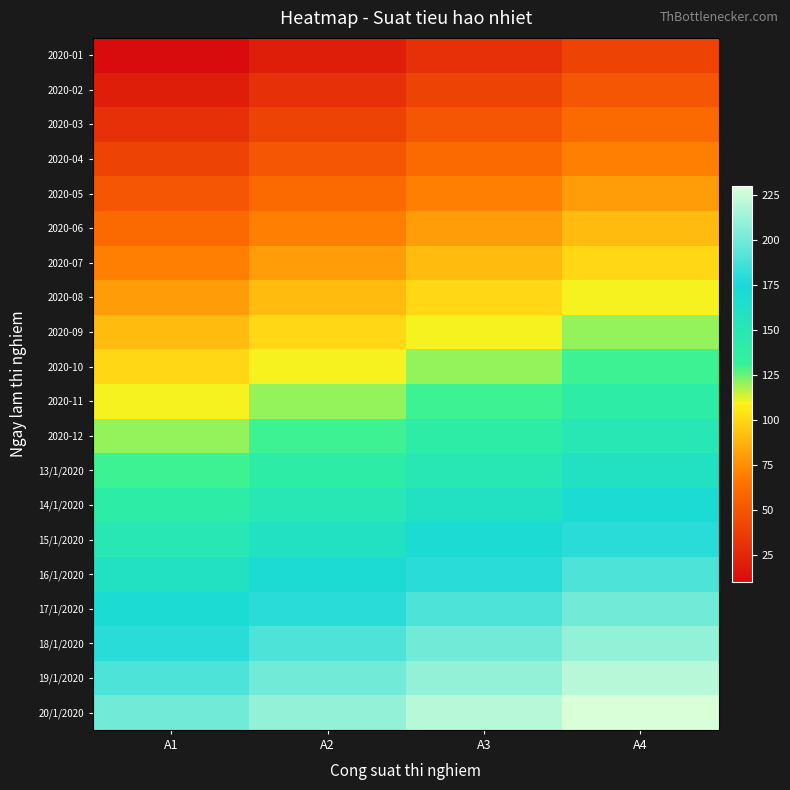

Rank the series at A1 from highest to lowest value.

20/1/2020, 19/1/2020, 18/1/2020, 17/1/2020, 16/1/2020, 15/1/2020, 14/1/2020, 13/1/2020, 2020-12, 2020-11, 2020-10, 2020-09, 2020-08, 2020-07, 2020-06, 2020-05, 2020-04, 2020-03, 2020-02, 2020-01